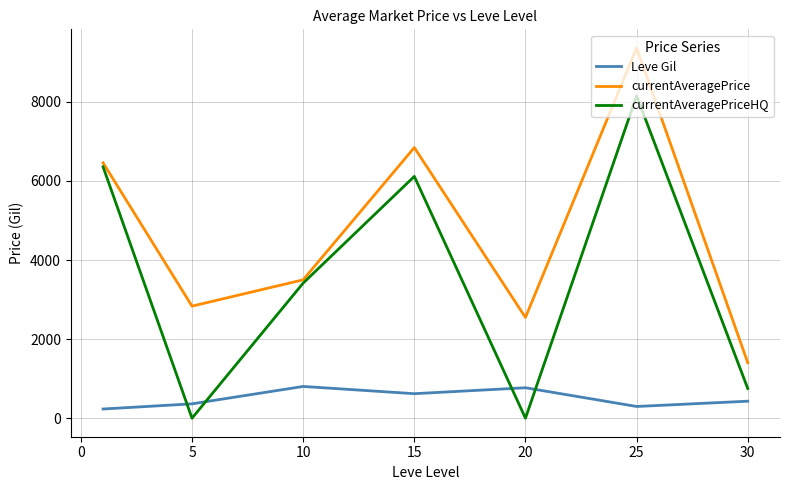

True or false: currentAveragePrice and Leve Gil intersect in this chart.

False